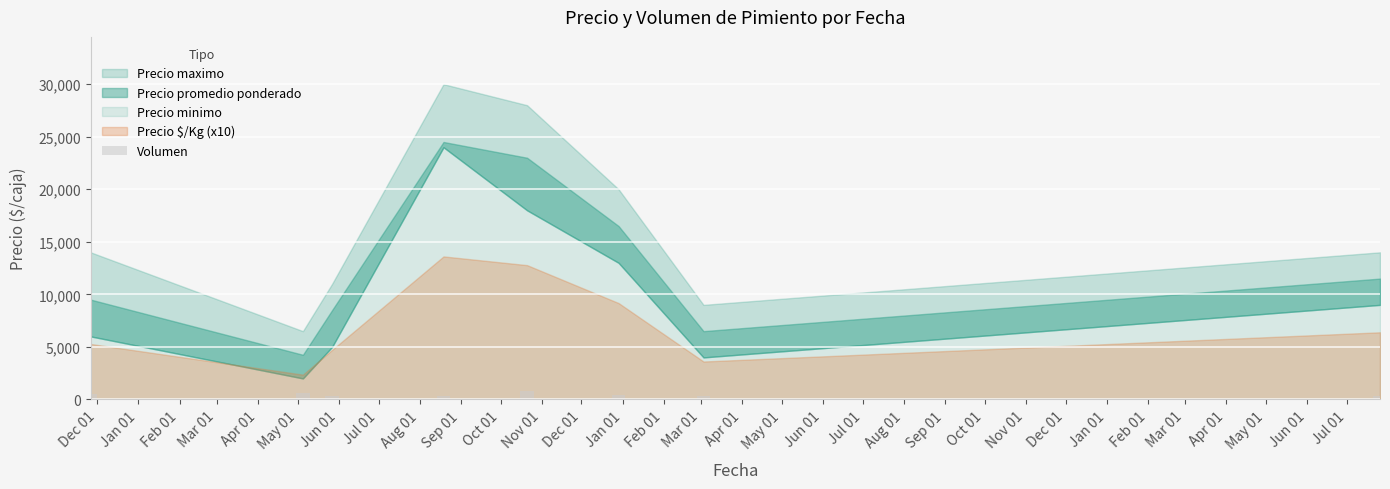

What is the sum of all values?

3560